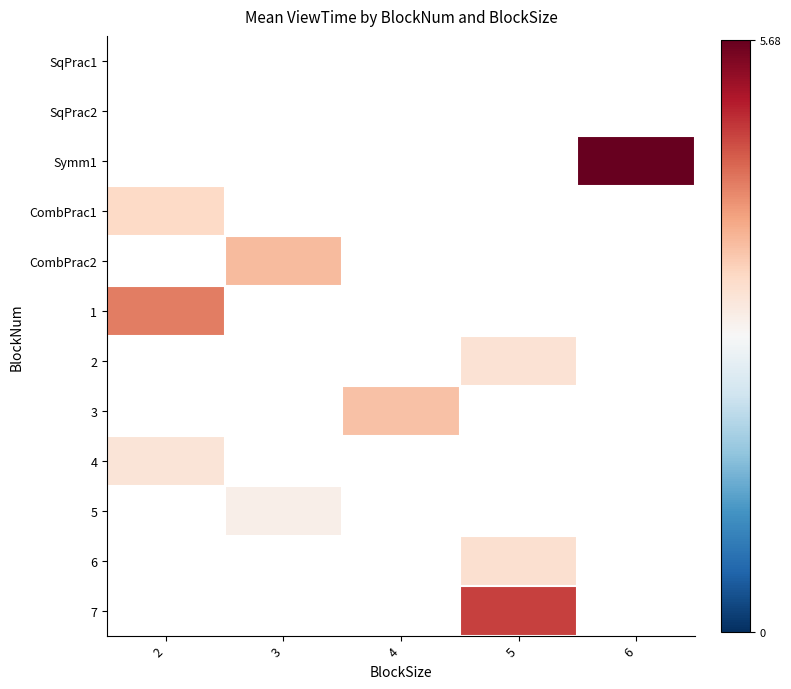

Which has a higher value, 4 or 6?

6